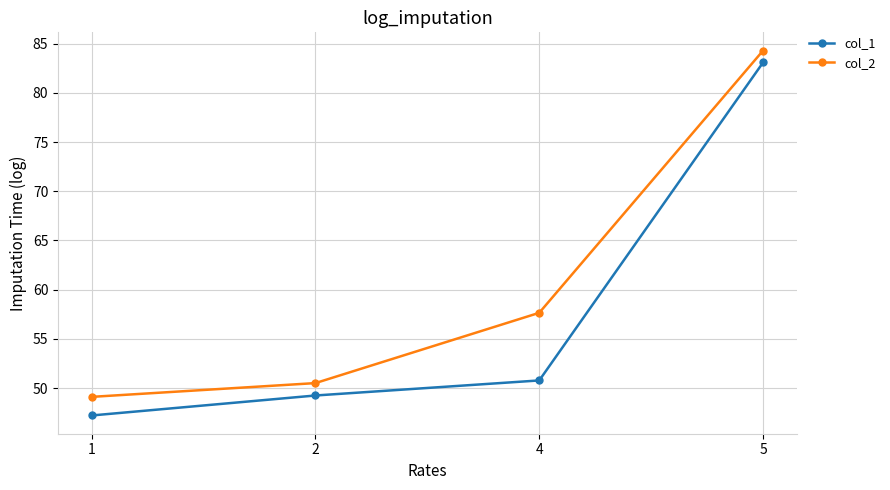

What is the difference between the col_1 values at 4 and 1?

3.6